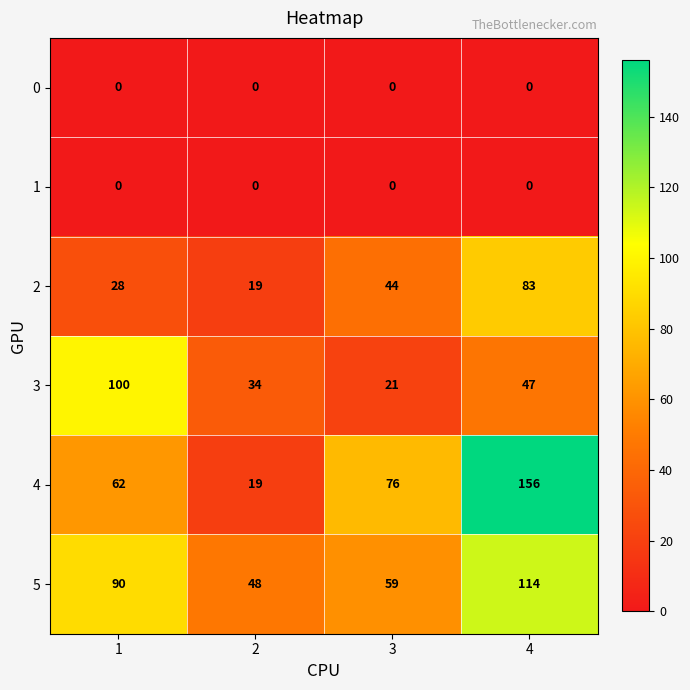

The 3 series shows 28 at 4. True or false?

False